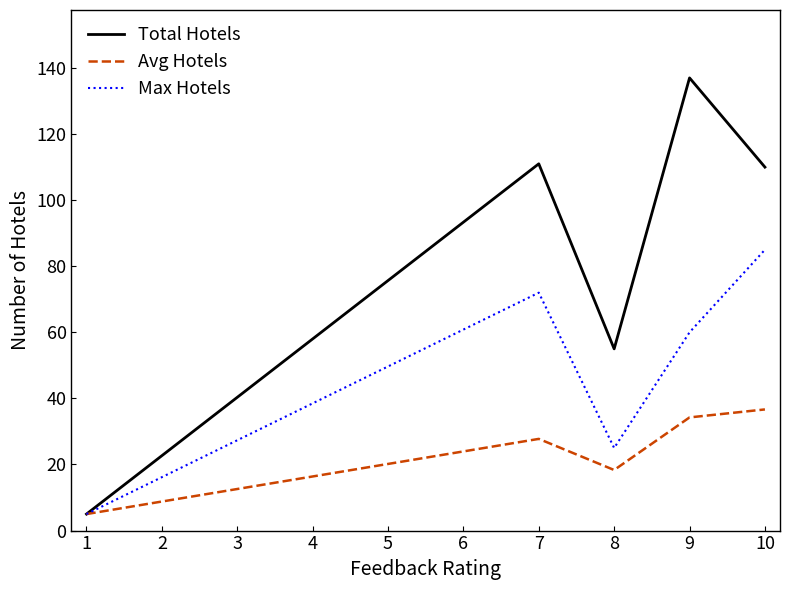

List the series in order of their overall mean, highest first.

Total Hotels, Max Hotels, Avg Hotels